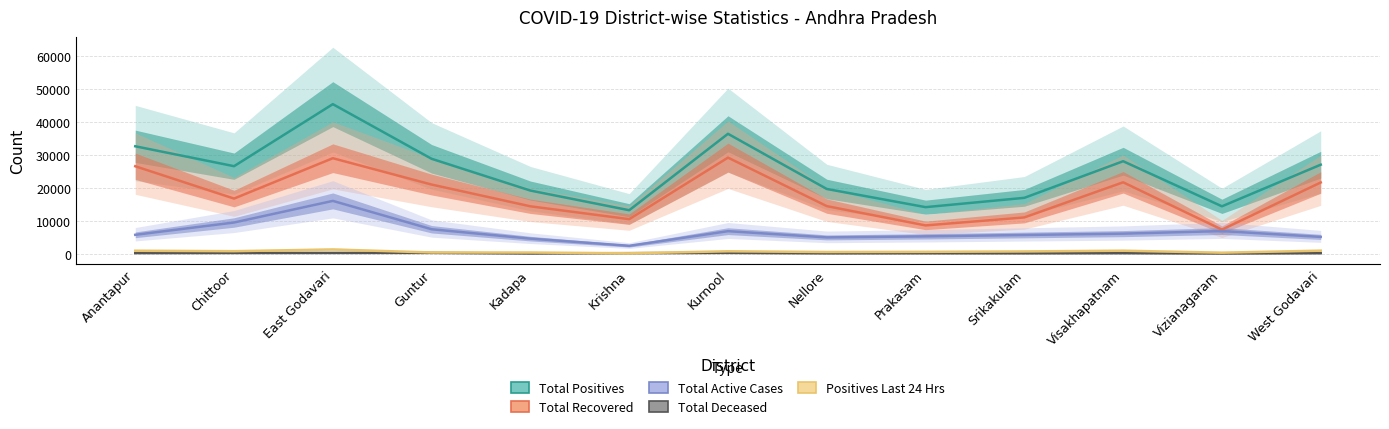

Which series has the widest spread of values?

Total Positives